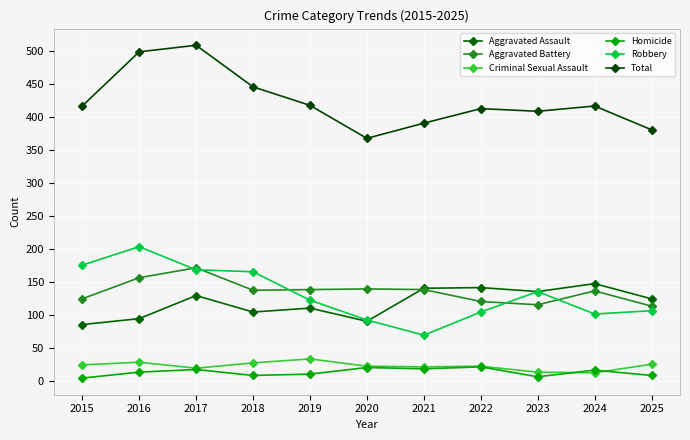

Which series changed the most between 2015 and 2021?

Robbery